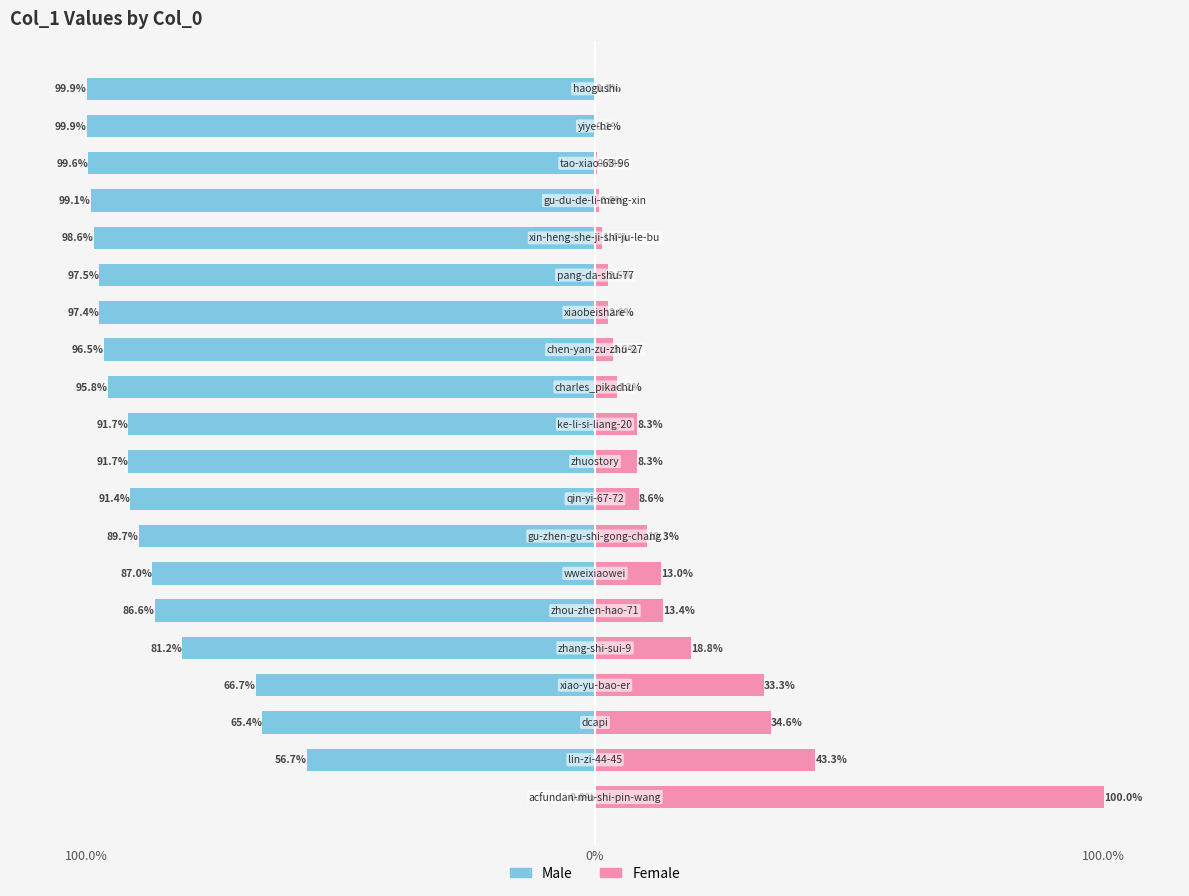

What are all the series names shown in the legend?

Male, Female